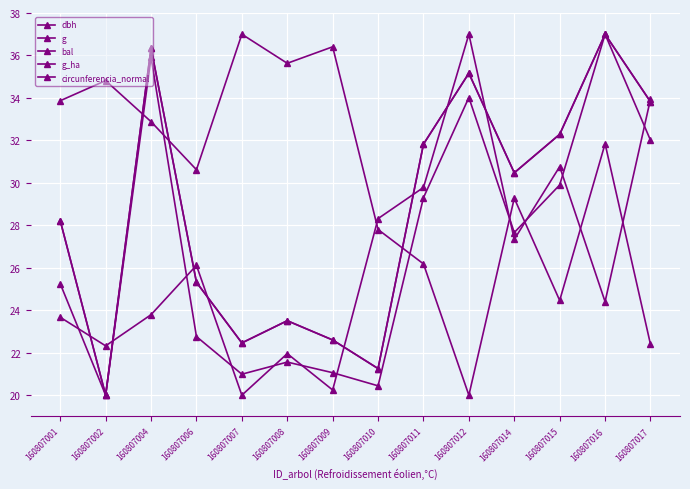

How many categories are shown in the chart?

14